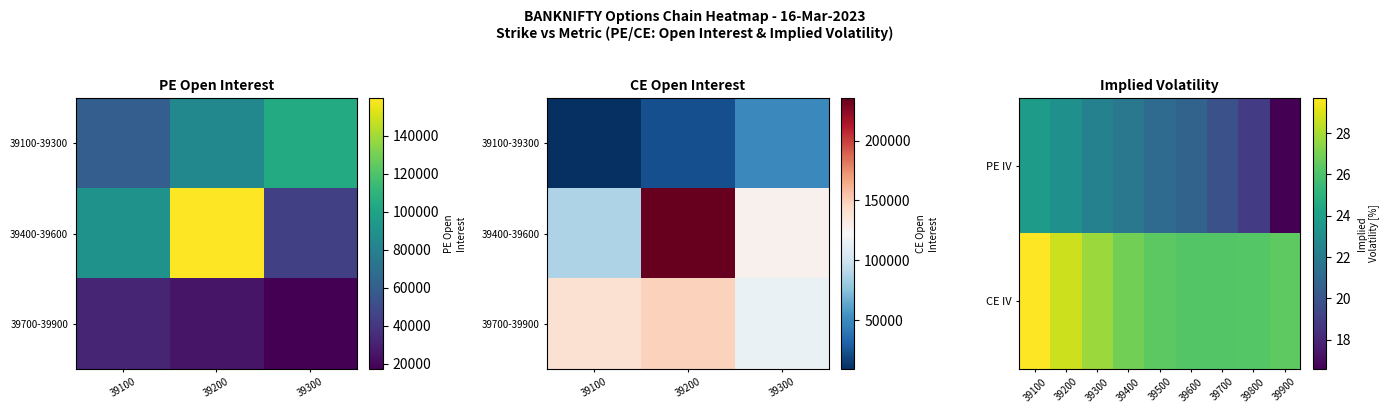

At 39500, list the series in order from smallest to largest.

PE Implied Volatility, CE Implied Volatility